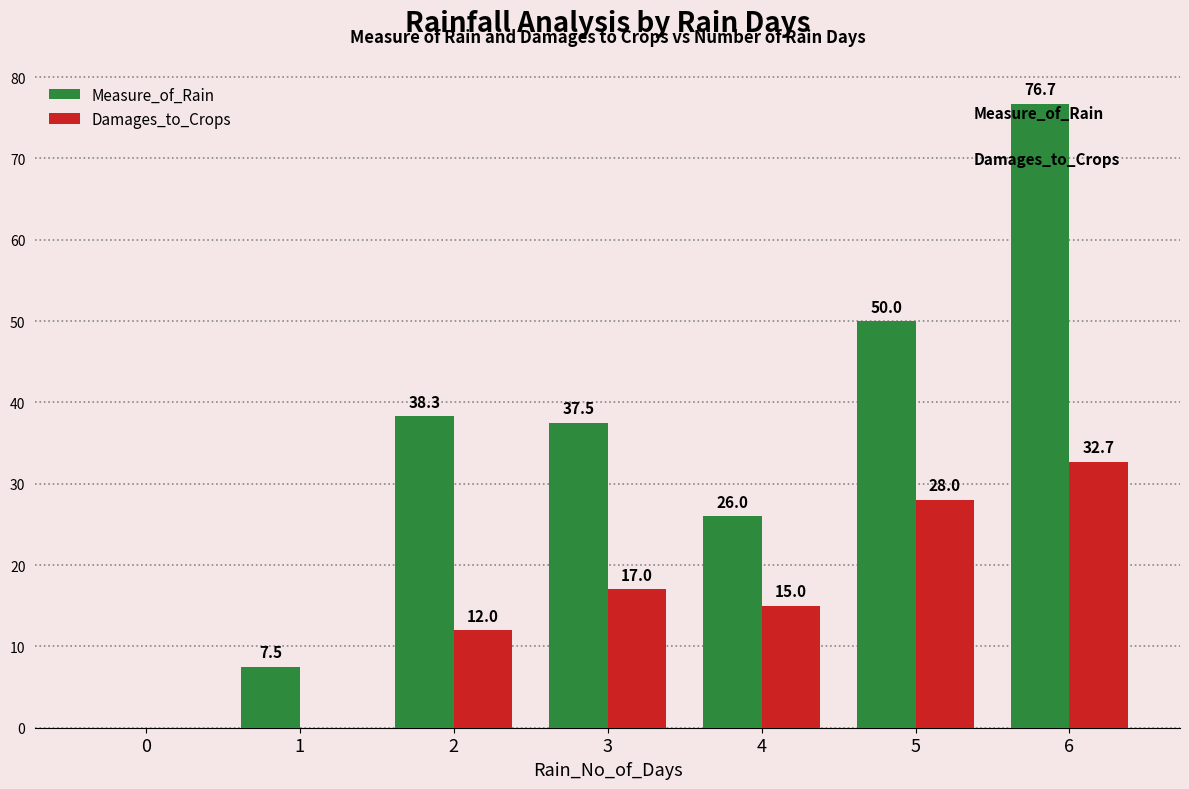

Reading right to left, list all the values displayed in this chart.

Measure_of_Rain: 76.7	50.0	26.0	37.5	38.3	7.5	0.0
Damages_to_Crops: 32.7	28.0	15.0	17.0	12.0	0.0	0.0